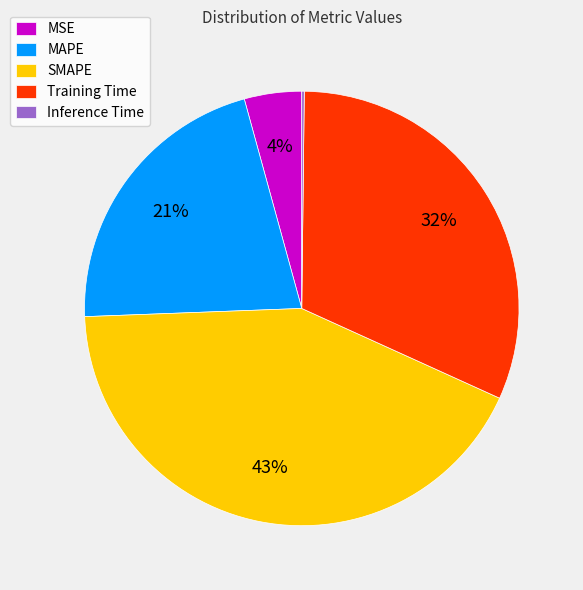

Which category has the biggest portion of the pie?

SMAPE